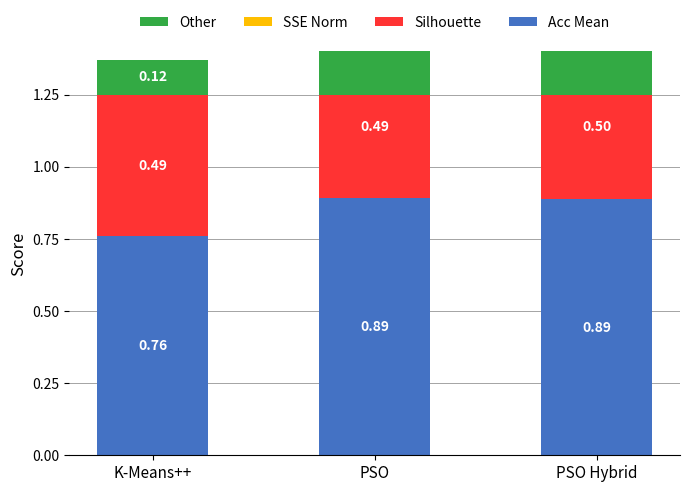

Which series changed the most between PSO and PSO Hybrid?

Silhouette